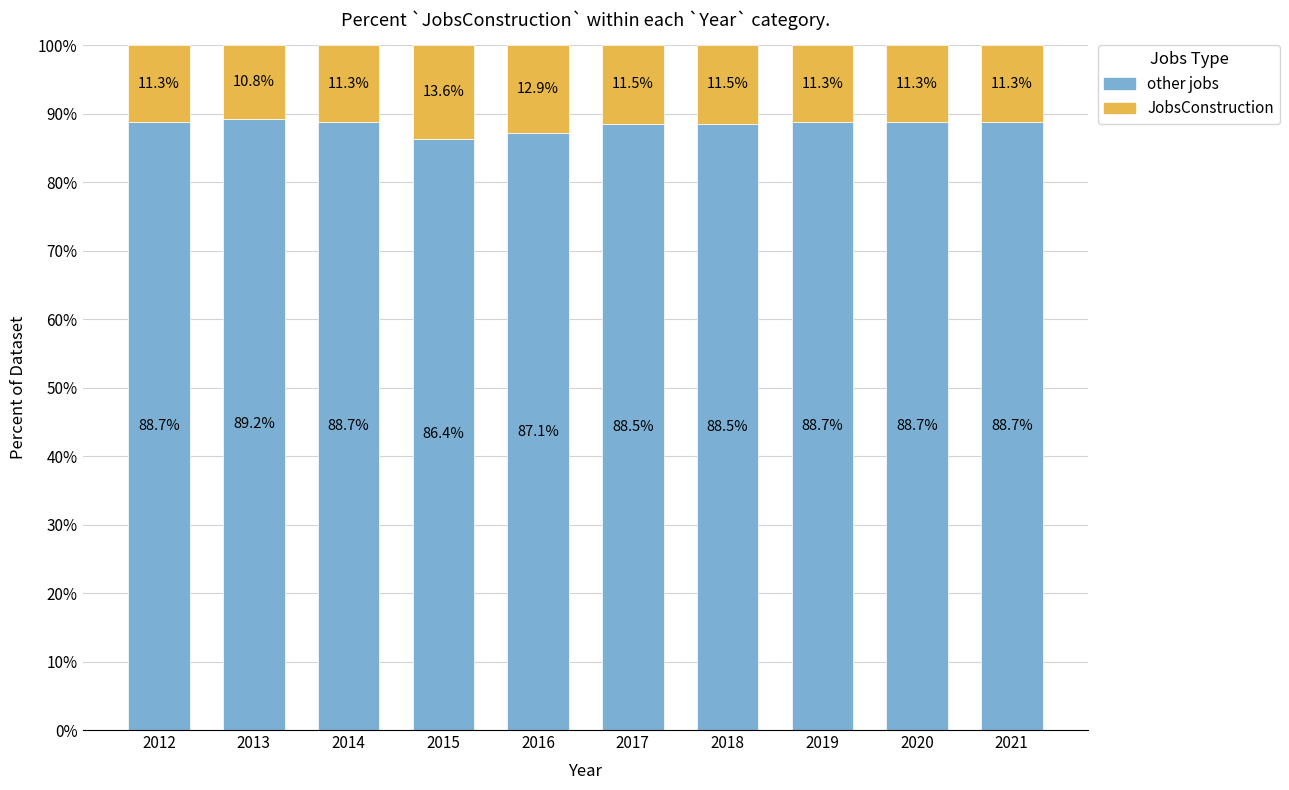

What is the difference between the second highest and second lowest values in the other jobs series?

1.6